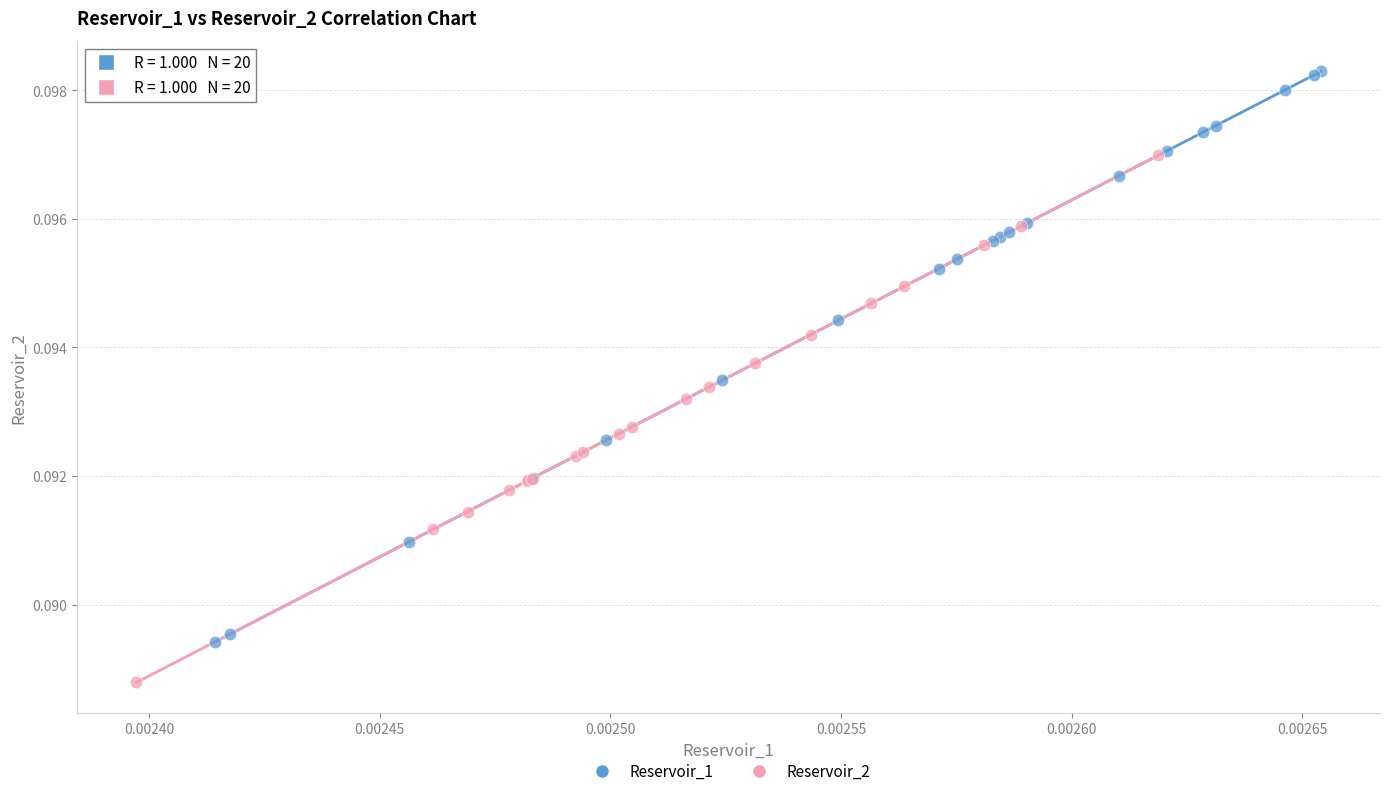

Which series contains the highest Y value?

Reservoir_1